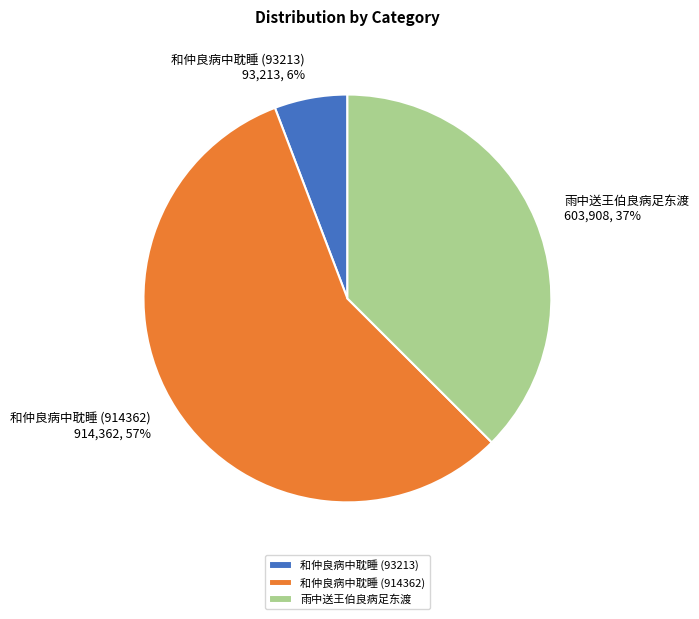

Do 雨中送王伯良病足东渡 and 和仲良病中耽睡 (914362) together represent more than half of the pie?

Yes